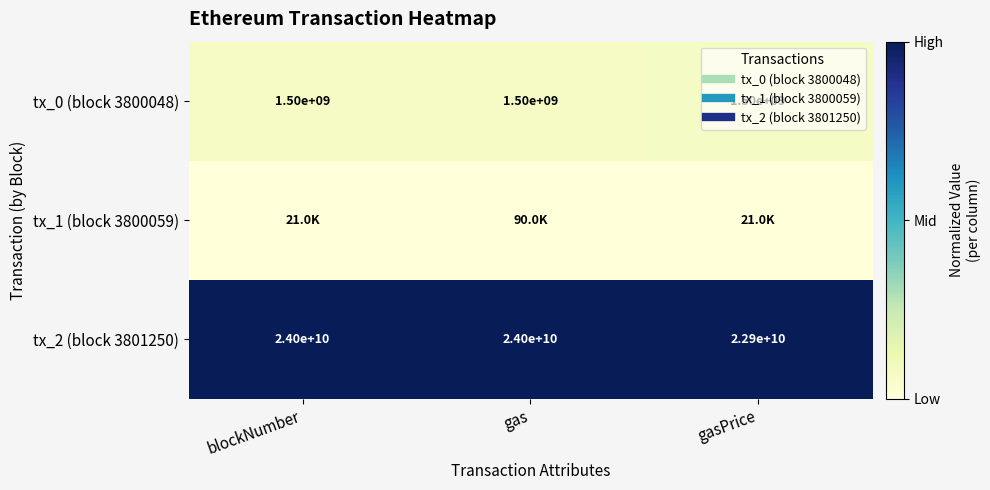

Rank the series at gas from highest to lowest value.

tx_2 (block 3801250), tx_0 (block 3800048), tx_1 (block 3800059)